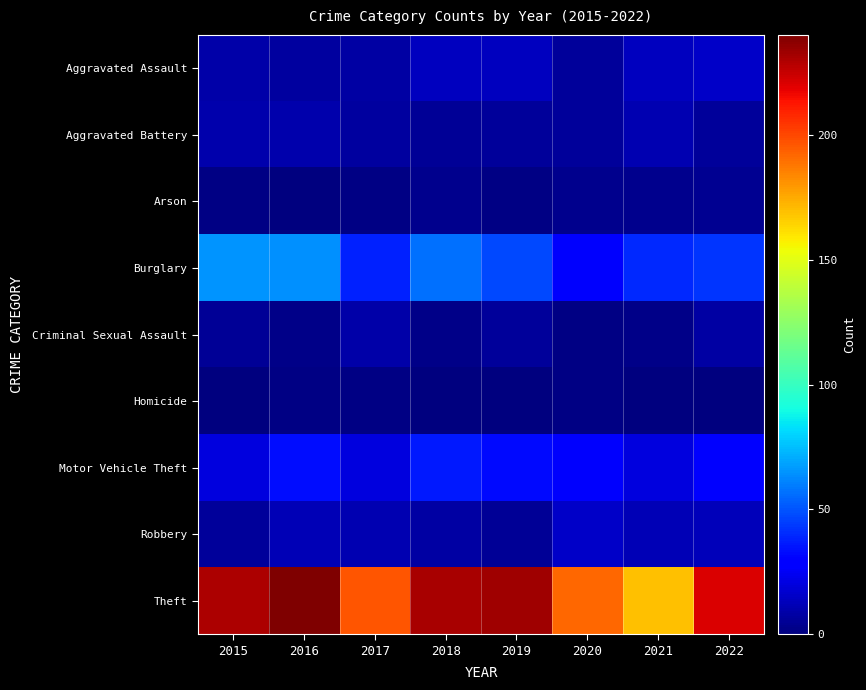

At which category is the sum across all series the highest?

2016